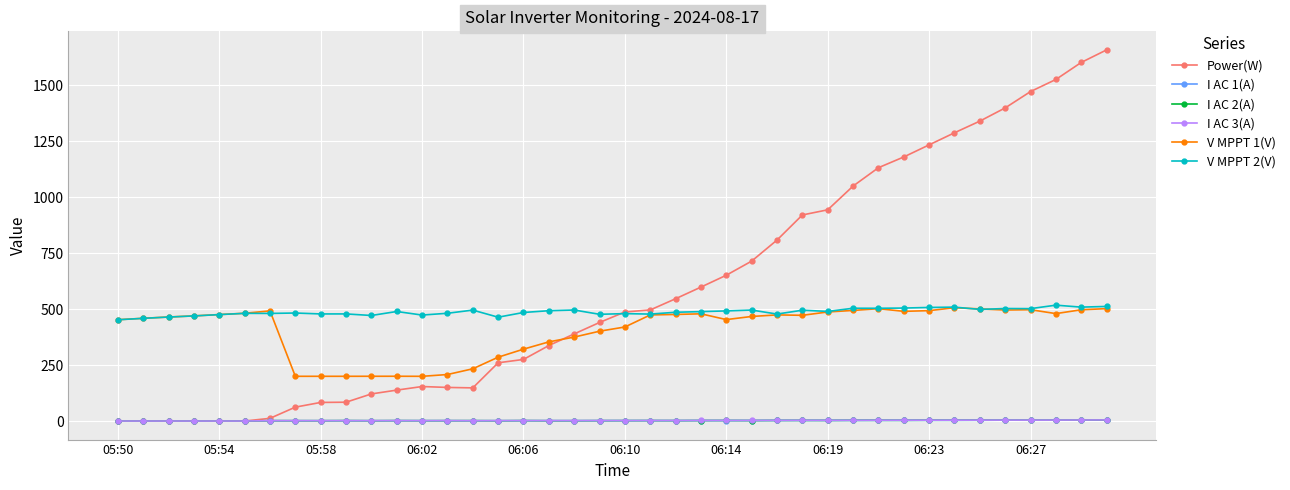

True or false: V MPPT 2(V) and I AC 2(A) intersect in this chart.

False